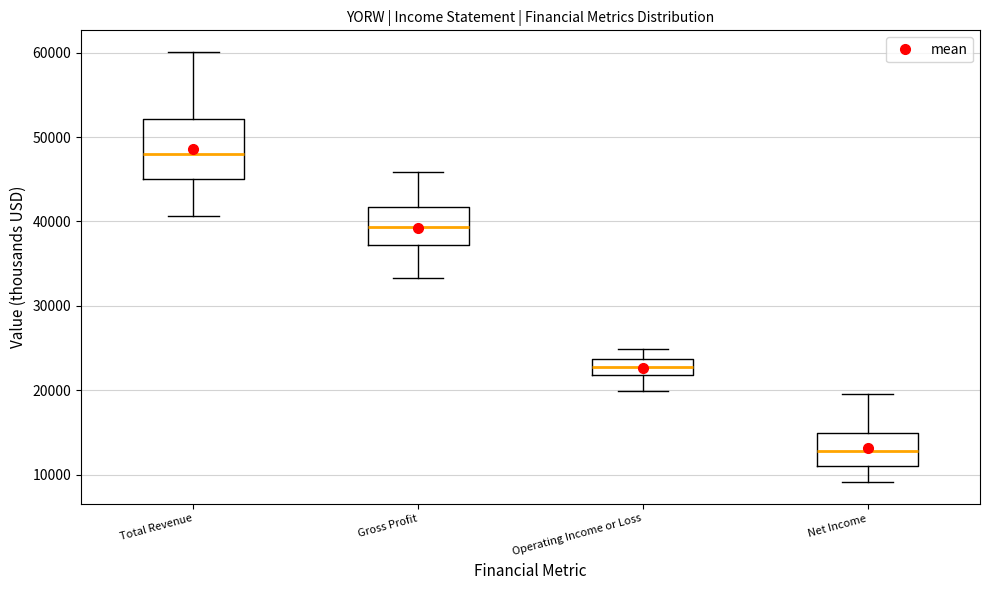

Where is the lower edge of the box for Total Revenue on the y-axis? The values are not printed on the chart, so give them approximately, as read against the axis.

45000